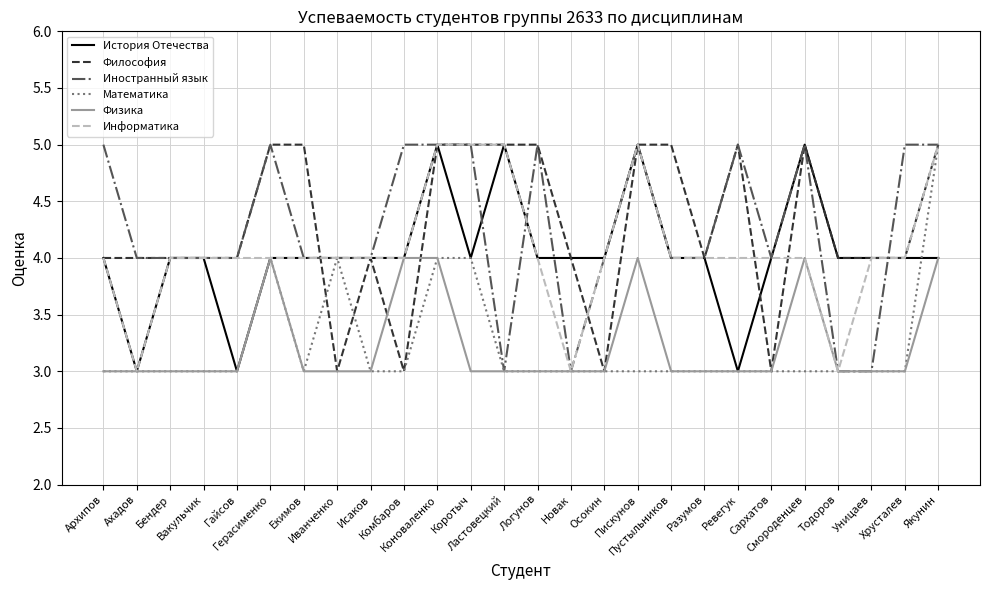

At how many categories does at least one series exceed 3?

26